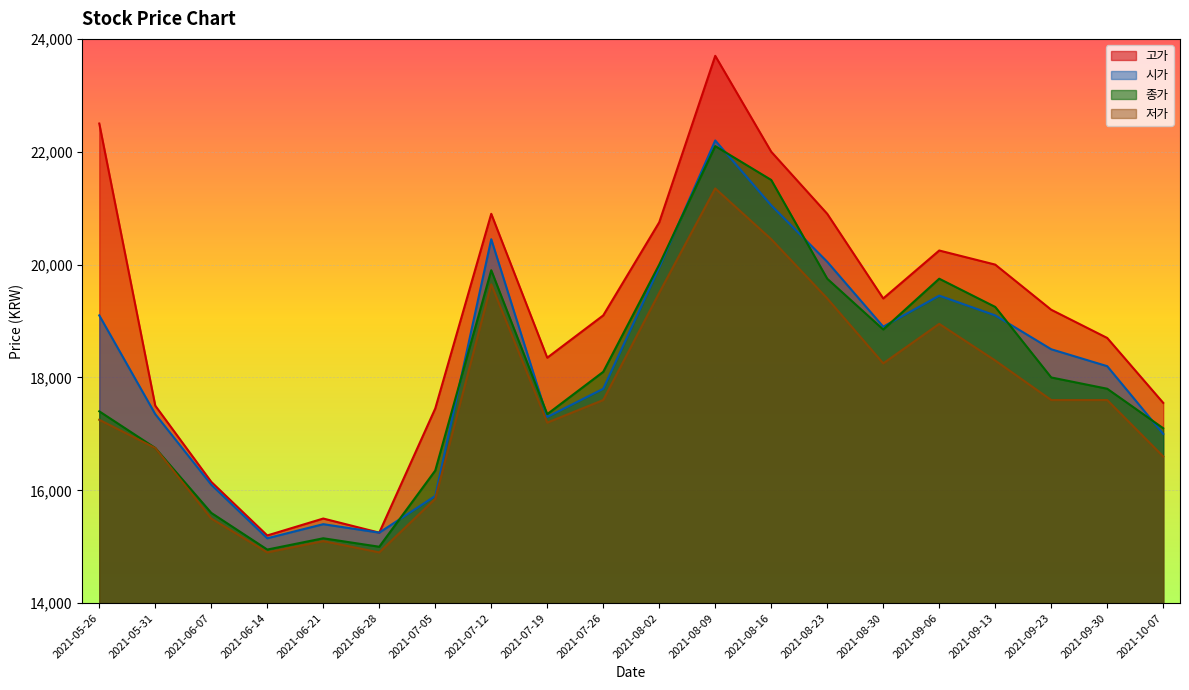

Reading right to left, what are all the values shown in this chart?

고가: 2021-10-07=17550	2021-09-30=18700	2021-09-23=19200	2021-09-13=20000	2021-09-06=20250	2021-08-30=19400	2021-08-23=20900	2021-08-16=22000	2021-08-09=23700	2021-08-02=20750	2021-07-26=19100	2021-07-19=18350	2021-07-12=20900	2021-07-05=17450	2021-06-28=15250	2021-06-21=15500	2021-06-14=15200	2021-06-07=16150	2021-05-31=17500	2021-05-26=22500
시가: 2021-10-07=17000	2021-09-30=18200	2021-09-23=18500	2021-09-13=19100	2021-09-06=19450	2021-08-30=18900	2021-08-23=20050	2021-08-16=21050	2021-08-09=22200	2021-08-02=19950	2021-07-26=17800	2021-07-19=17300	2021-07-12=20450	2021-07-05=15900	2021-06-28=15250	2021-06-21=15400	2021-06-14=15150	2021-06-07=16100	2021-05-31=17350	2021-05-26=19100
종가: 2021-10-07=17100	2021-09-30=17800	2021-09-23=18000	2021-09-13=19250	2021-09-06=19750	2021-08-30=18850	2021-08-23=19750	2021-08-16=21500	2021-08-09=22100	2021-08-02=20000	2021-07-26=18100	2021-07-19=17350	2021-07-12=19900	2021-07-05=16350	2021-06-28=15000	2021-06-21=15150	2021-06-14=14950	2021-06-07=15600	2021-05-31=16750	2021-05-26=17400
저가: 2021-10-07=16600	2021-09-30=17600	2021-09-23=17600	2021-09-13=18300	2021-09-06=18950	2021-08-30=18250	2021-08-23=19400	2021-08-16=20450	2021-08-09=21350	2021-08-02=19500	2021-07-26=17600	2021-07-19=17200	2021-07-12=19650	2021-07-05=15850	2021-06-28=14900	2021-06-21=15100	2021-06-14=14900	2021-06-07=15500	2021-05-31=16750	2021-05-26=17250